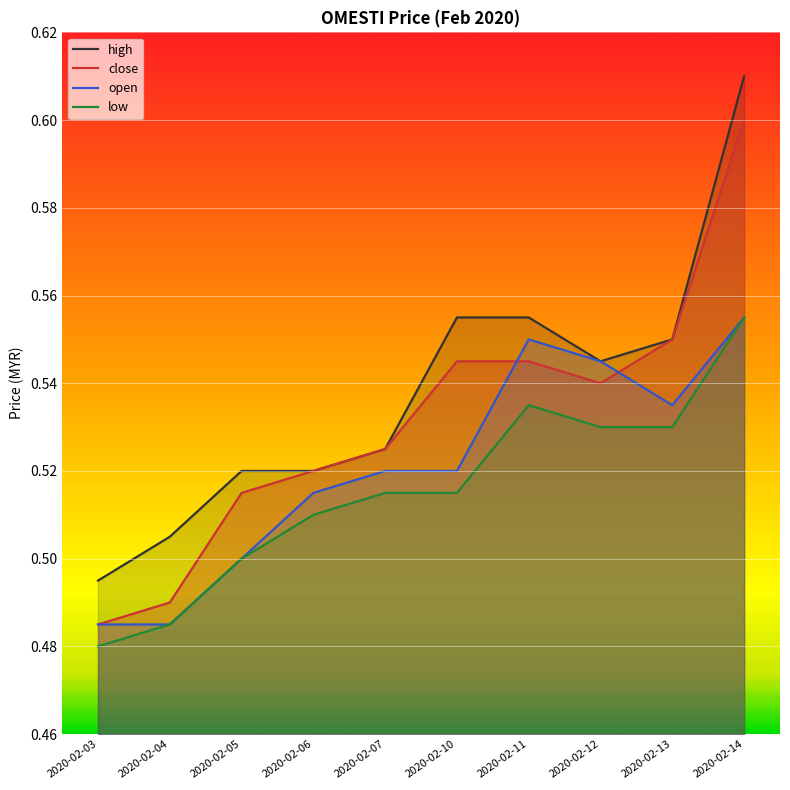

True or false: high has more than 0 points higher than both neighbors.

False